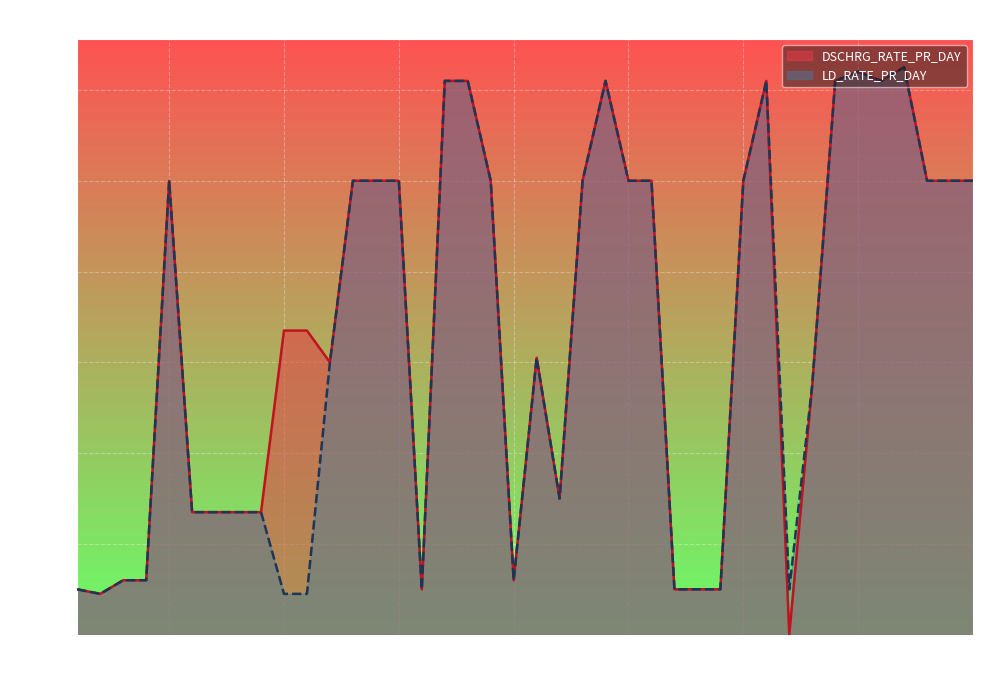

Between 7 and 22, which is larger?

22